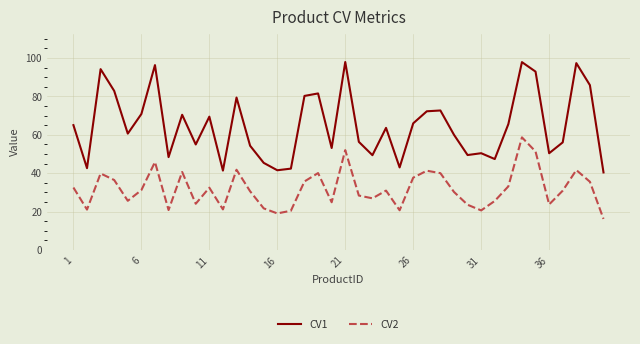

Which series has the largest range (max minus min)?

CV1